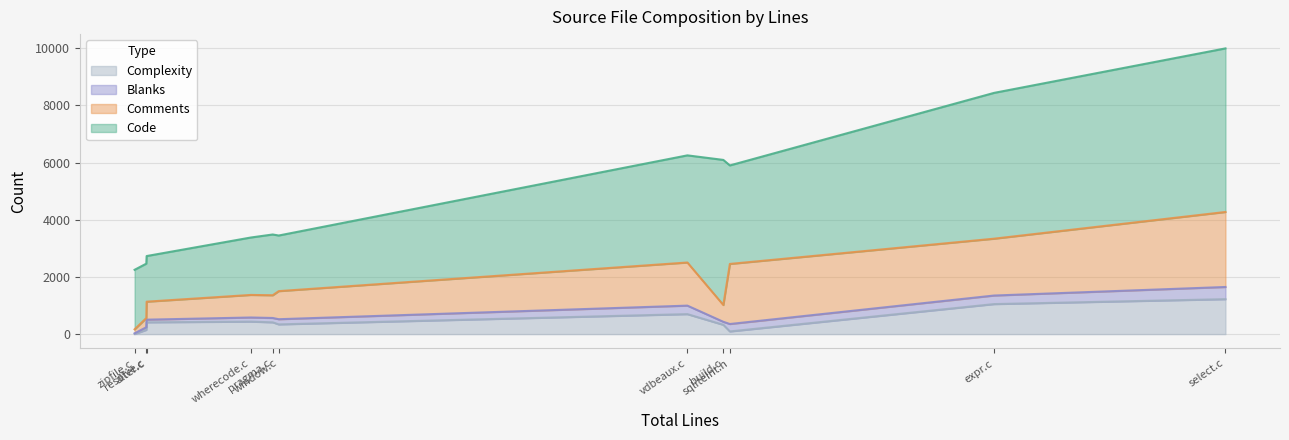

True or false: Blanks and Code intersect in this chart.

False